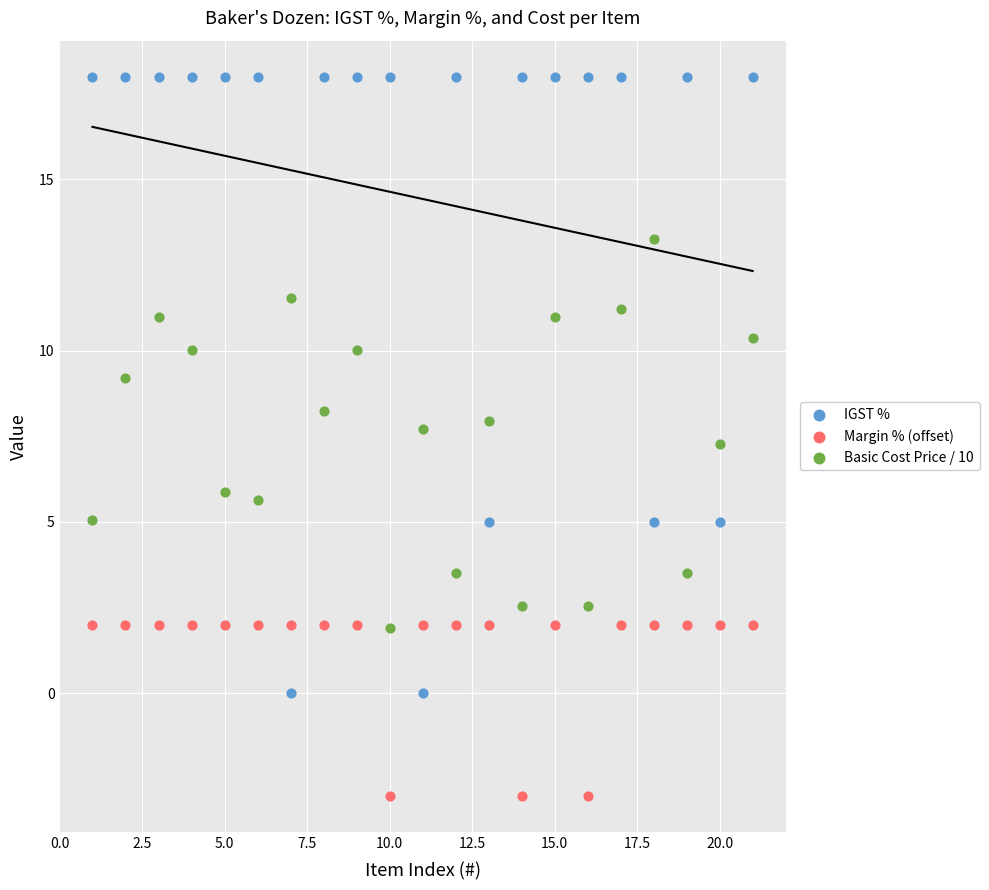

What is the X range (max minus min) for the scatter plot?

20.0